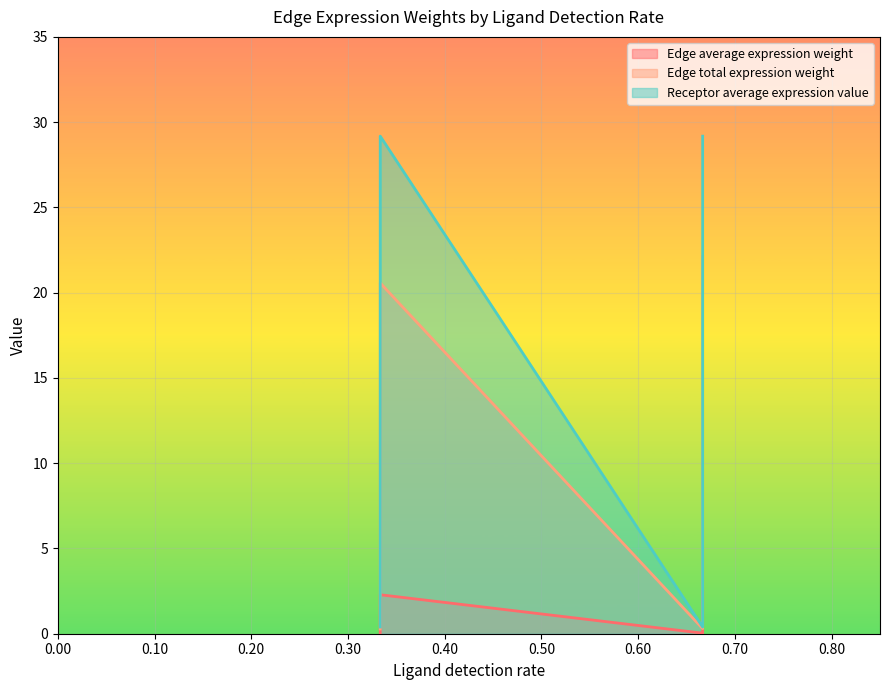

True or false: Receptor average expression value and Edge total expression weight intersect in this chart.

False